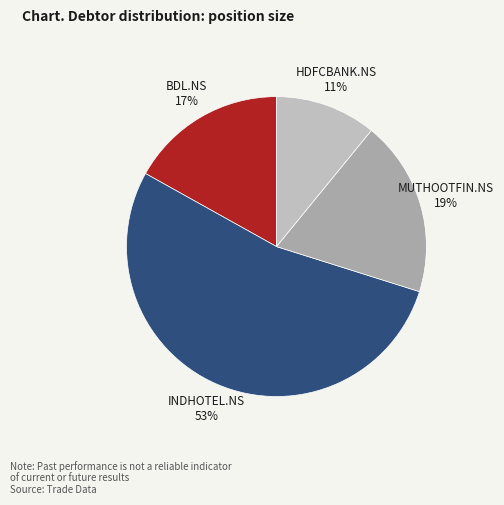

To the nearest percent, what is the combined percentage of BDL.NS and INDHOTEL.NS?

70%